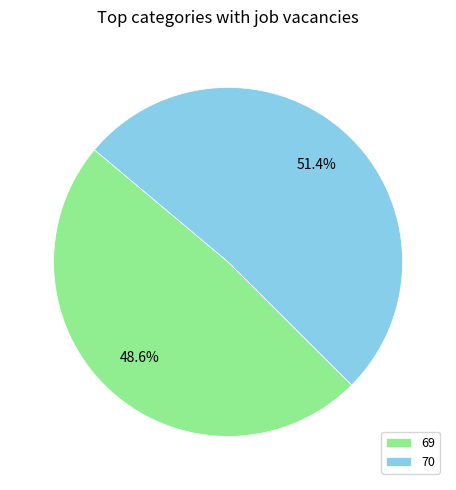

What is the largest slice in the pie chart?

70